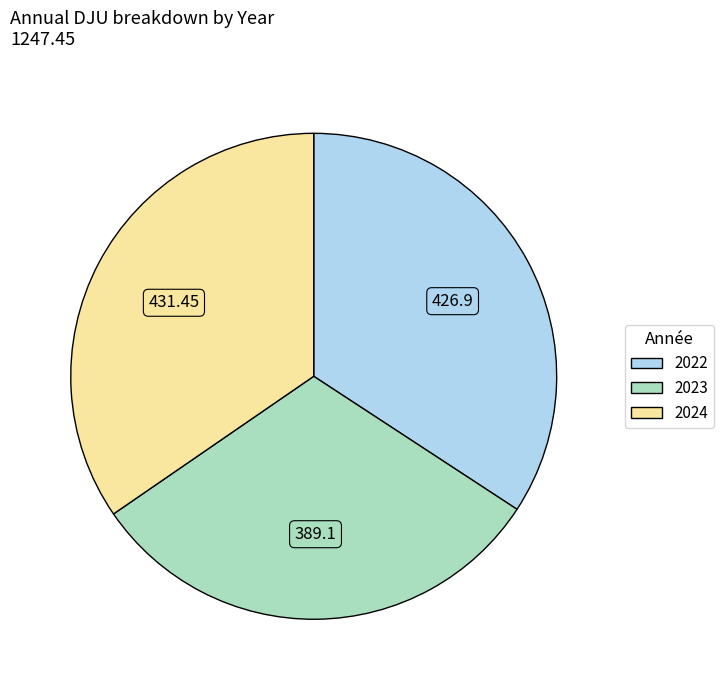

Is there any slice that represents more than half of the pie?

No